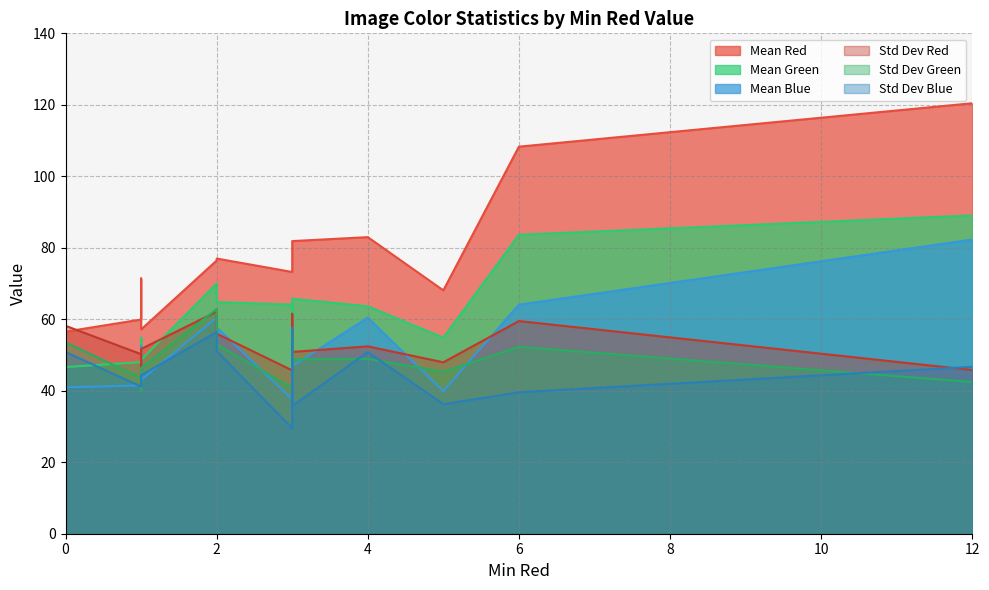

The value of Mean Blue at 3 is 94.3. True or false?

False